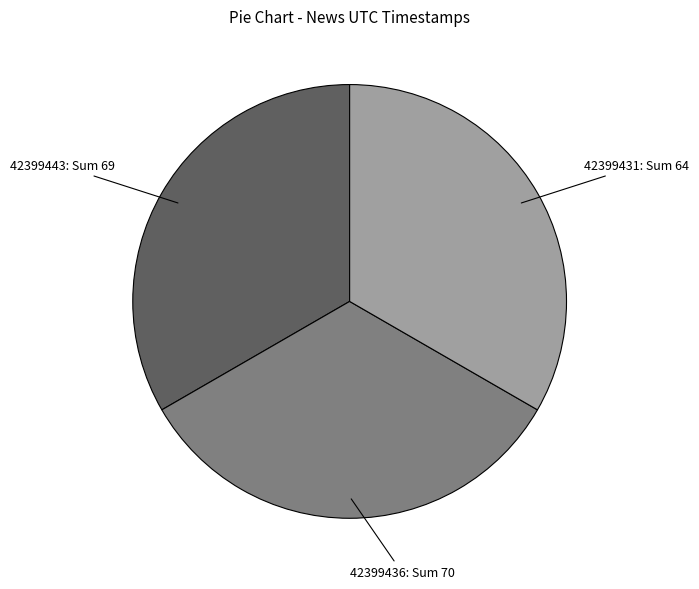

What is the ratio of the value at 42399431 to the value at 42399436?

1.0